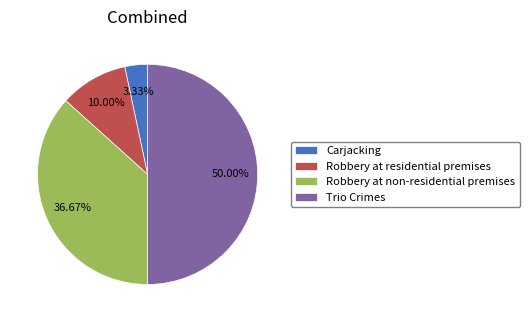

What percentage is NOT represented by Carjacking?

96.7%